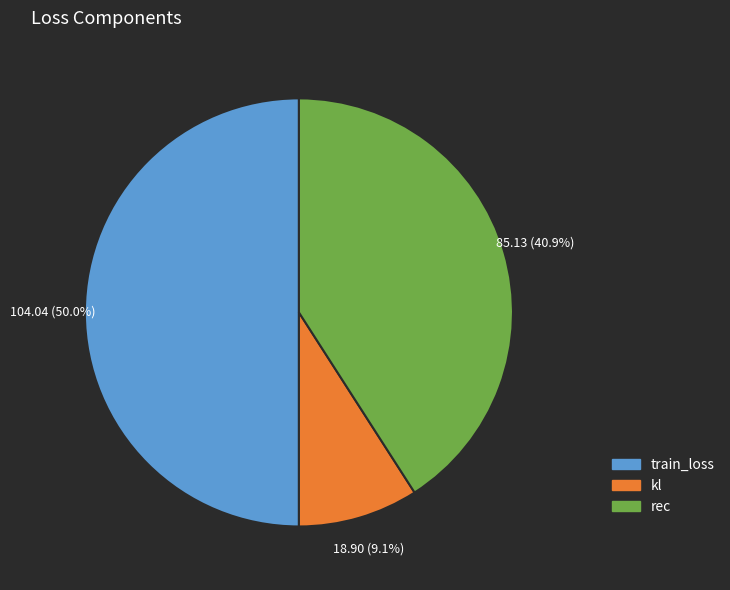

How much of the chart is everything except rec?

59.1%